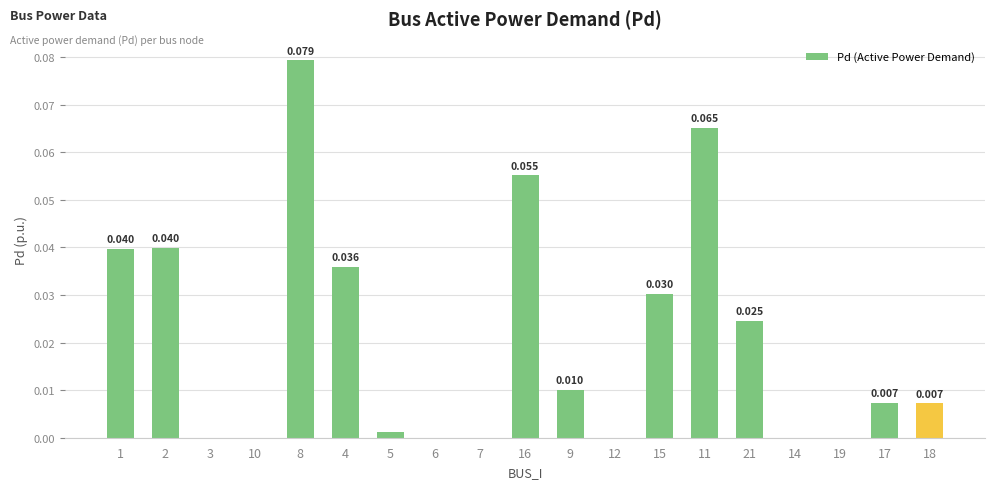

How many values exceed 0?

12